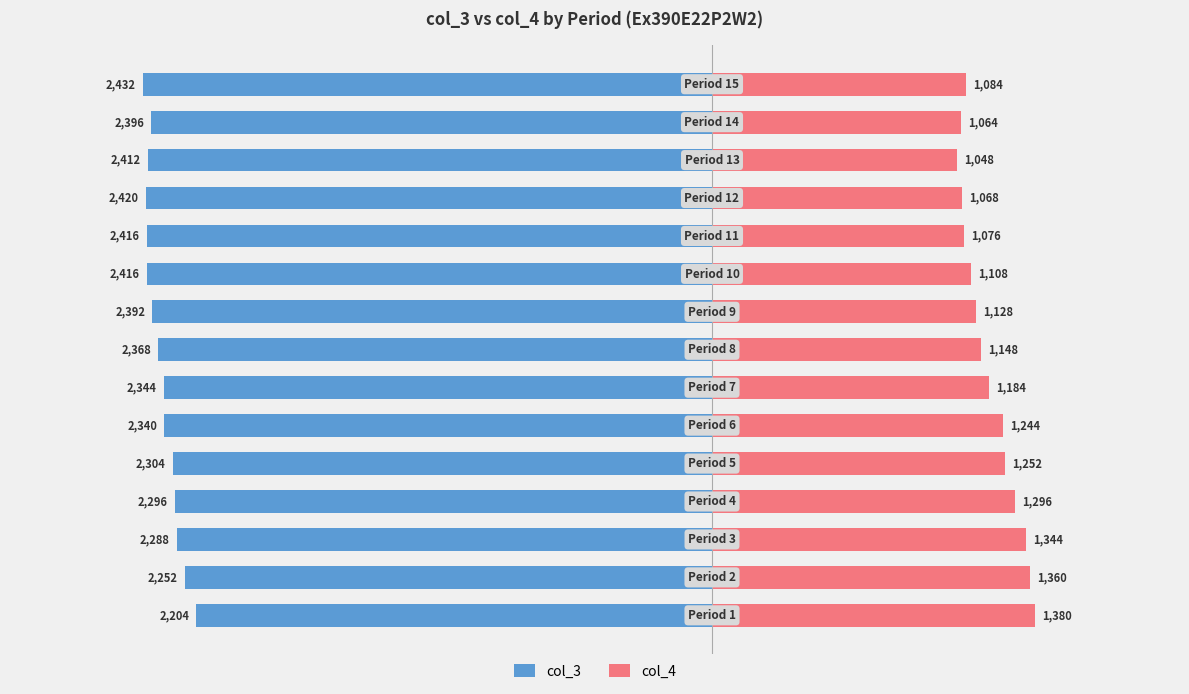

What is the highest value of the col_4 series?

1380